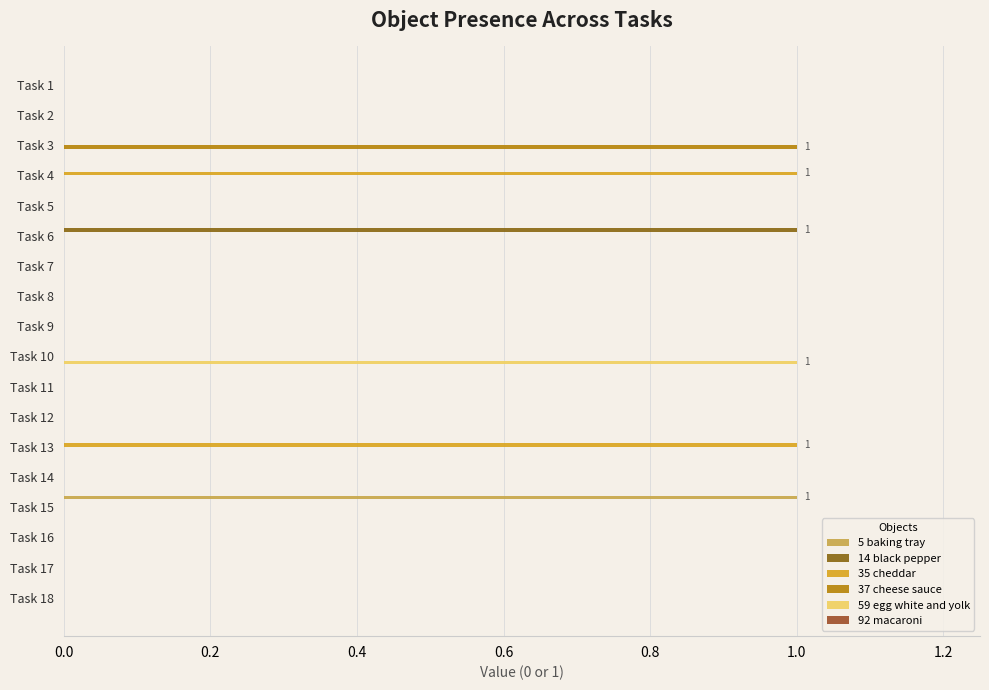

What is the difference between the maximum and minimum values in the 59 egg white and yolk series?

1.0